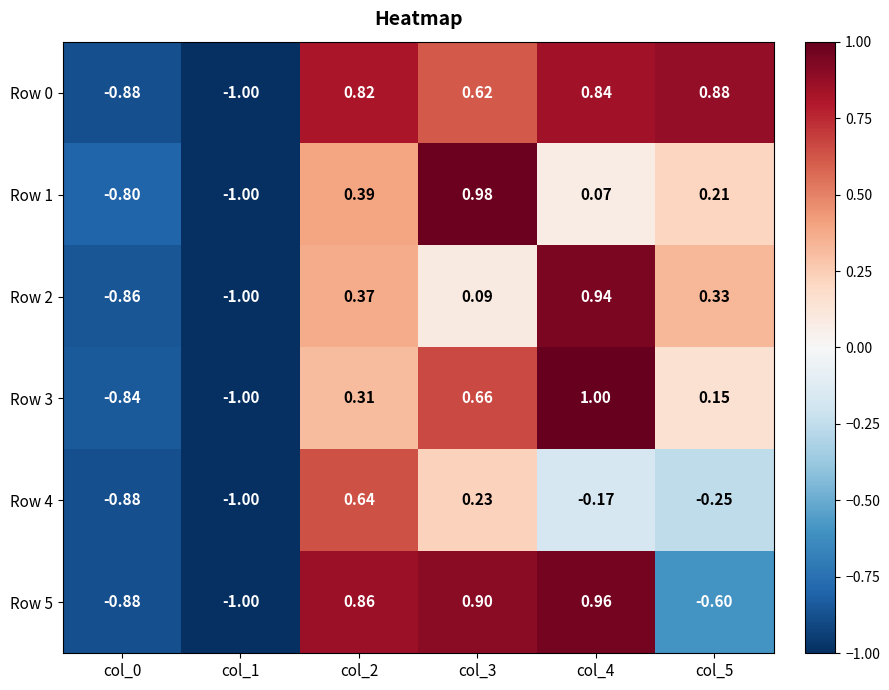

Is the value of Row 2 at col_3 greater than the value of Row 0 at col_5?

No